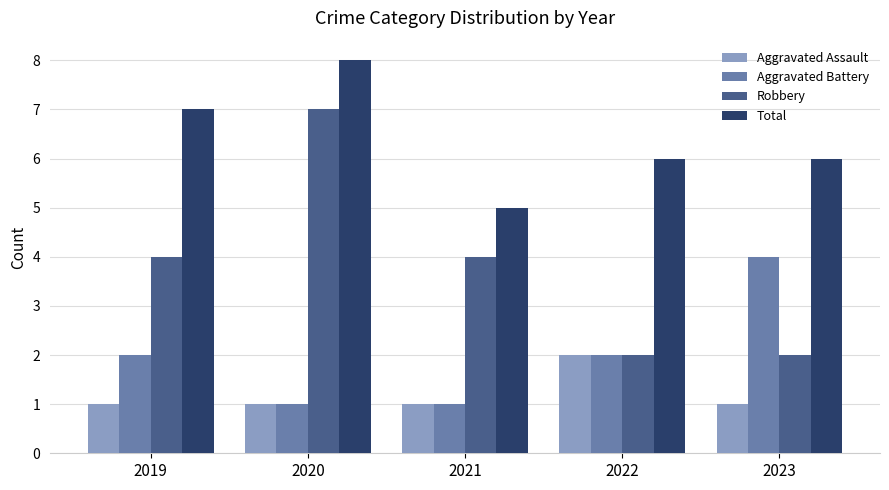

Read the Robbery value at 2019.

4